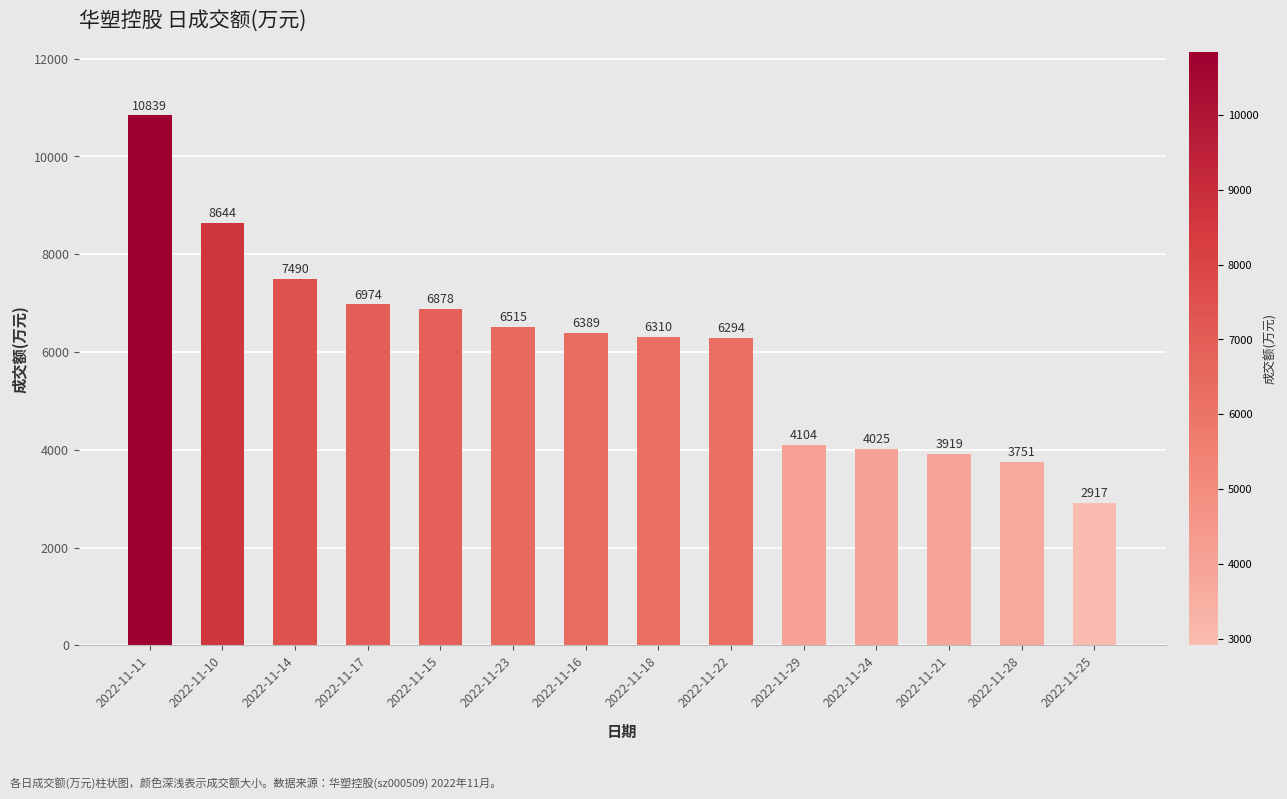

True or false: the data shows 10710 at 2022-11-14.

False